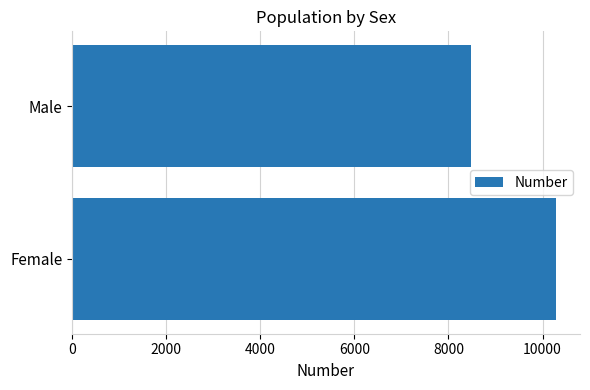

List the labels in order of value, smallest first.

Male, Female